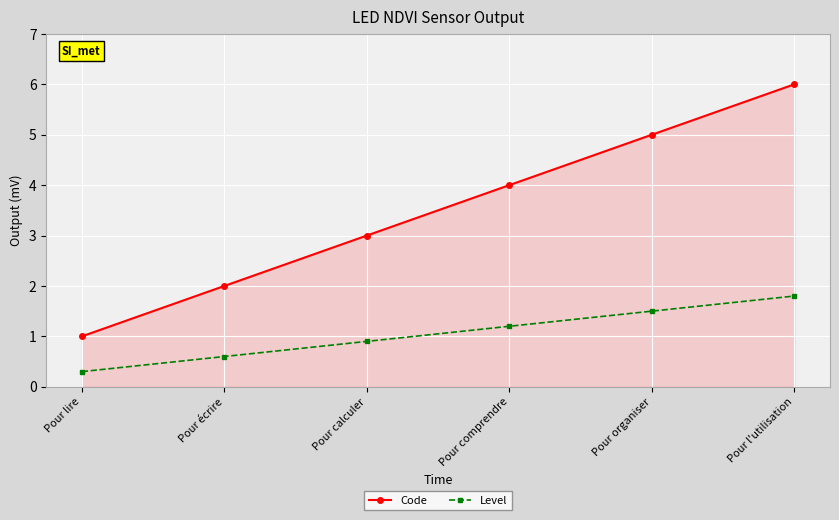

Count the Code values in the range 2 to 5.

4